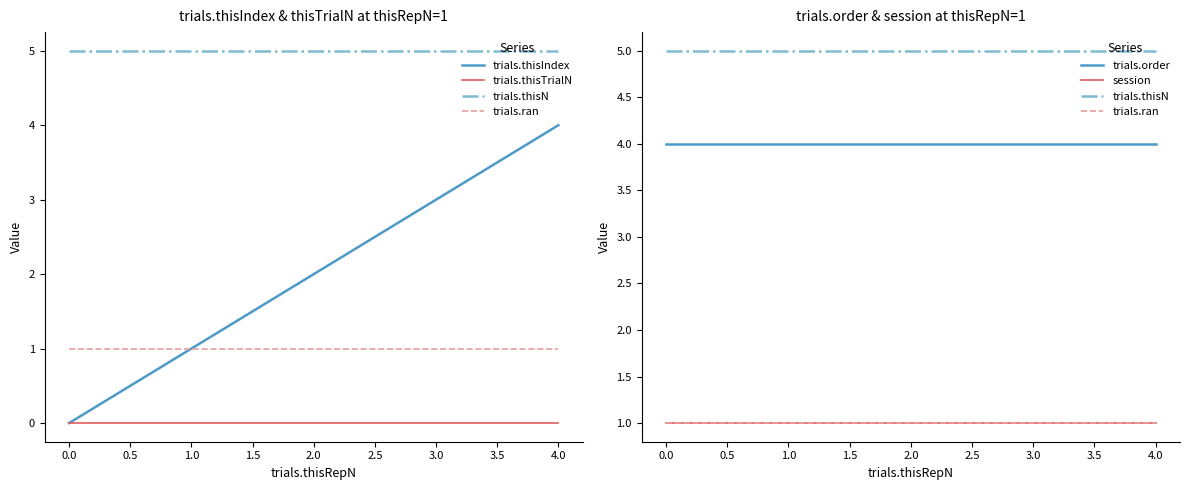

List the series in order of their peak value, highest first.

trials.thisN, trials.thisIndex, trials.order, trials.ran, session, trials.thisTrialN